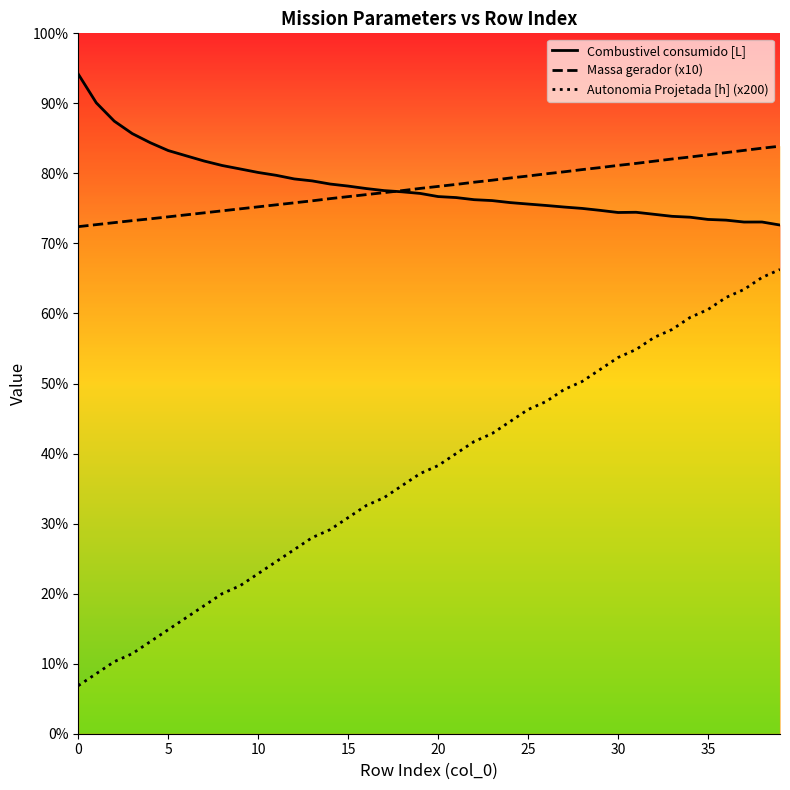

What is the sum of all Combustivel consumido [L] values?

10952.4